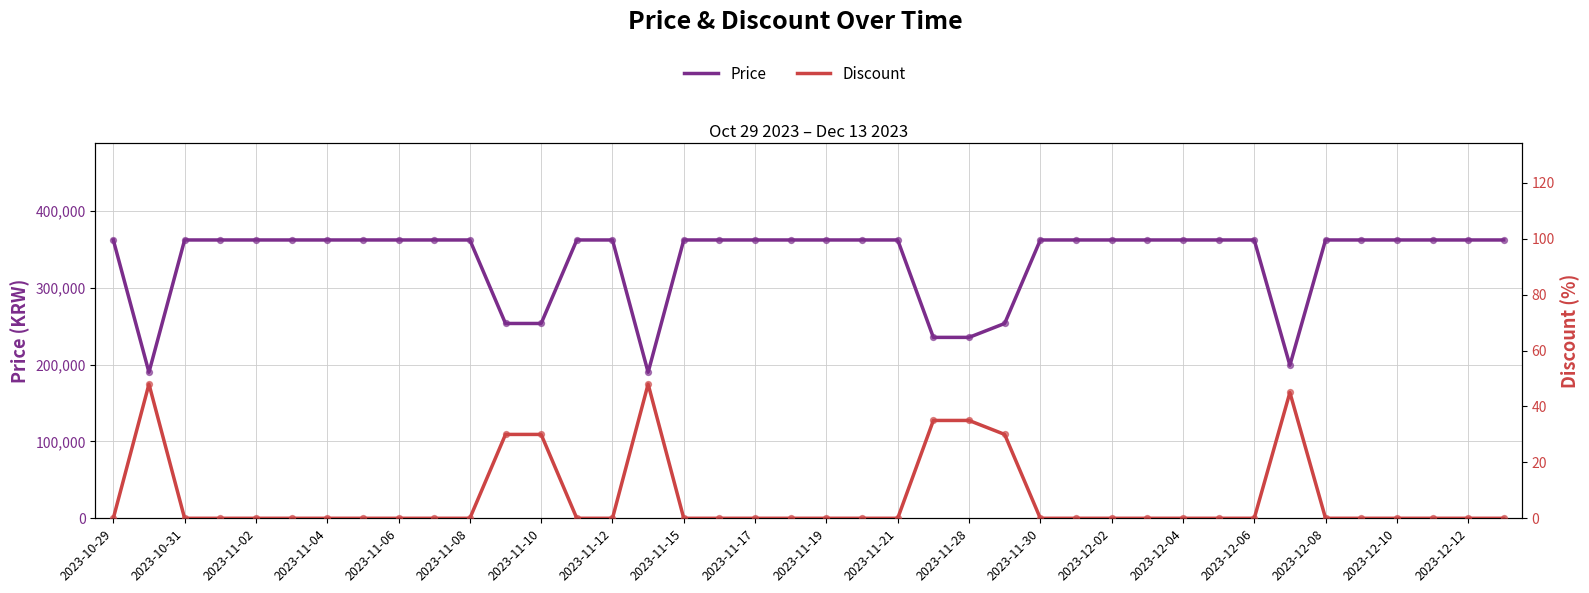

Which series has the largest Y range (max minus min)?

Price